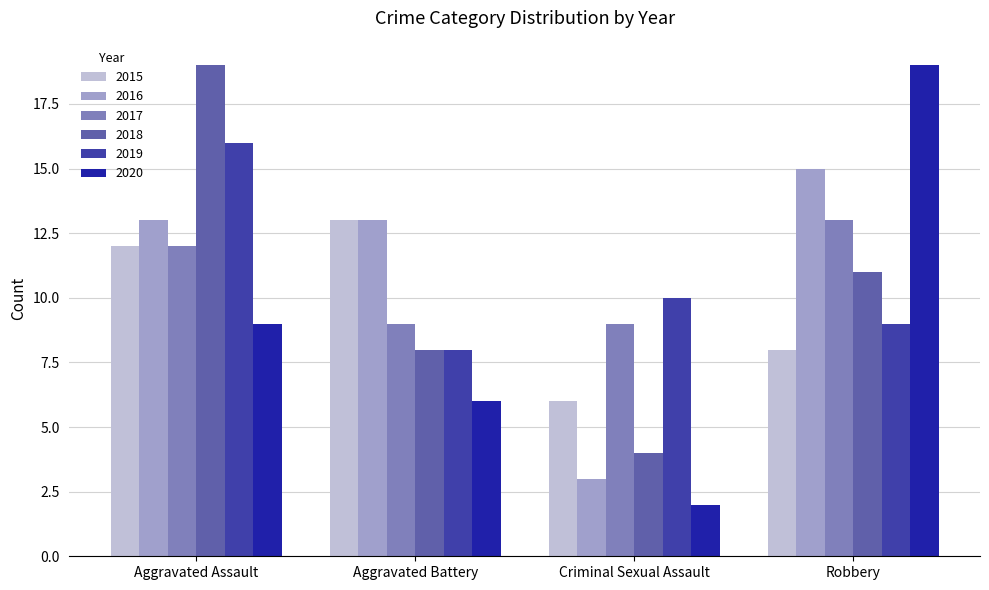

What are all the series names shown in the legend?

2015, 2016, 2017, 2018, 2019, 2020